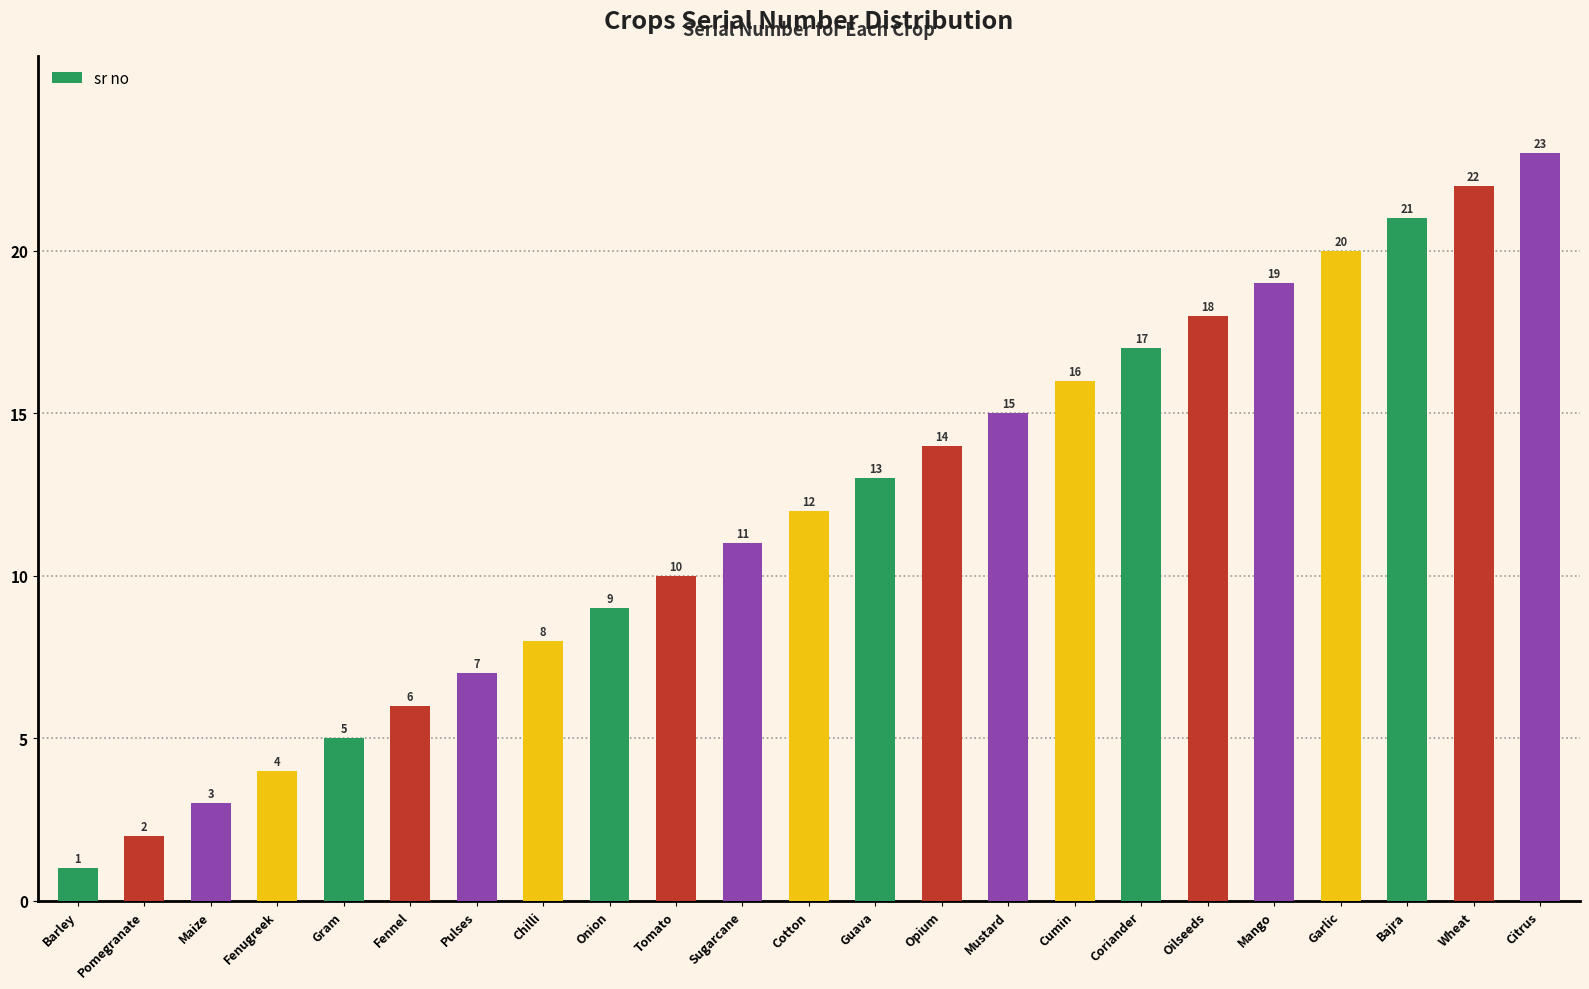

What is the value of the 1st bar from the left?

1